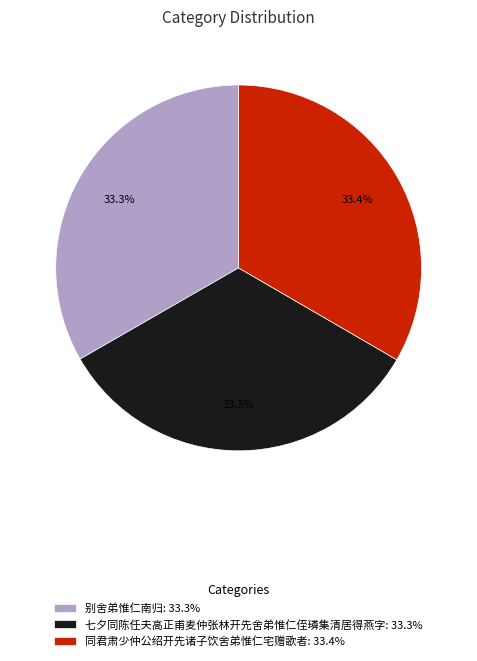

Combined, do 别舍弟惟仁南归 and 同君肃少仲公绍开先诸子饮舍弟惟仁宅赠歌者 account for over 50%?

Yes